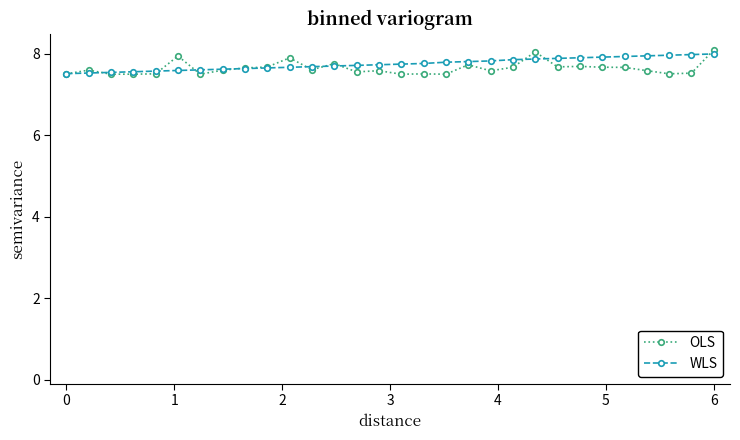

Count the number of data series in this chart.

2